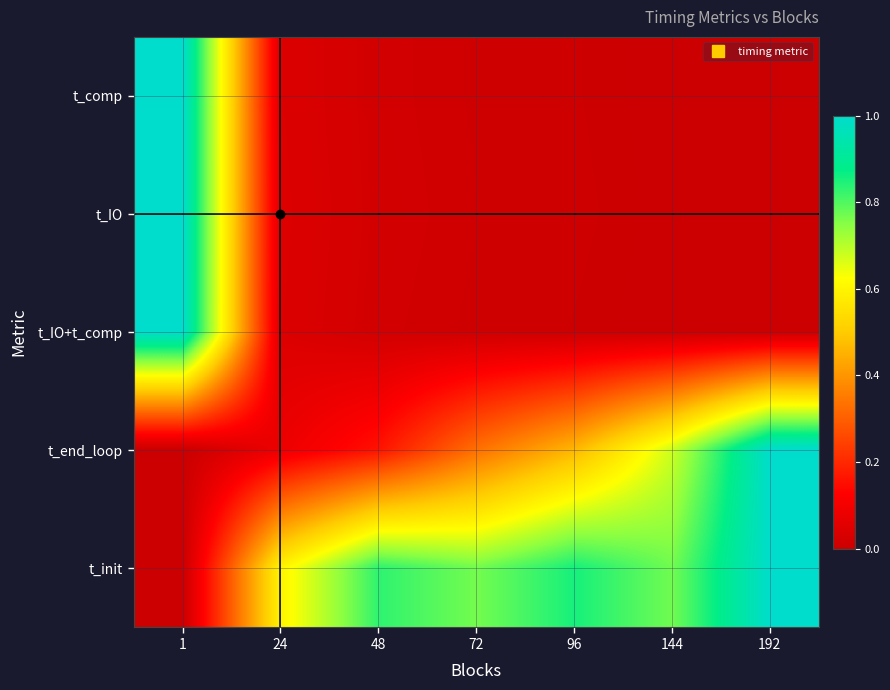

Reading left to right, transcribe all the data shown in this chart.

t_comp: 1=1.0	24=0.0	48=0.0	72=0.0	96=0.0	144=0.0	192=0.0
t_IO: 1=1.0	24=0.0	48=0.0	72=0.0	96=0.0	144=0.0	192=0.0
t_IO+t_comp: 1=1.0	24=0.0	48=0.0	72=0.0	96=0.0	144=0.0	192=0.0
t_end_loop: 1=0.0	24=0.1	48=0.2	72=0.3	96=0.5	144=0.7	192=1.0
t_init: 1=0.0	24=0.6	48=0.8	72=0.8	96=0.9	144=0.8	192=1.0